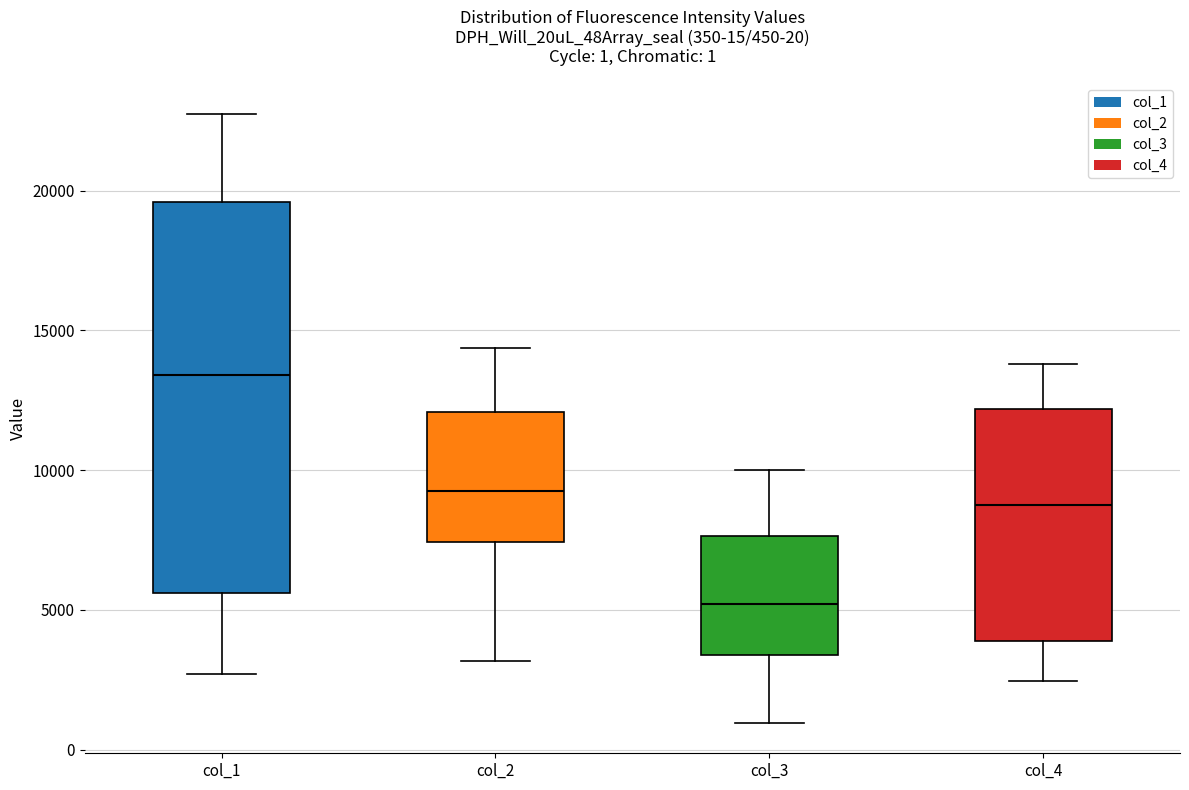

Which box's median line is the lowest?

col_3